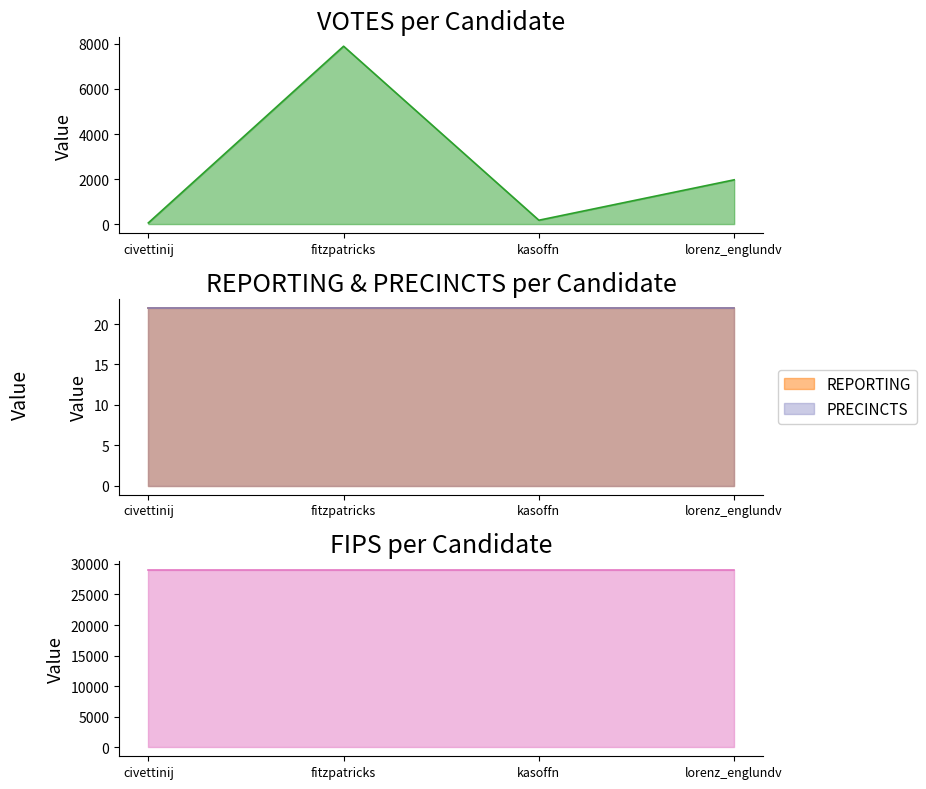

What value does the REPORTING series have at kasoffn?

22